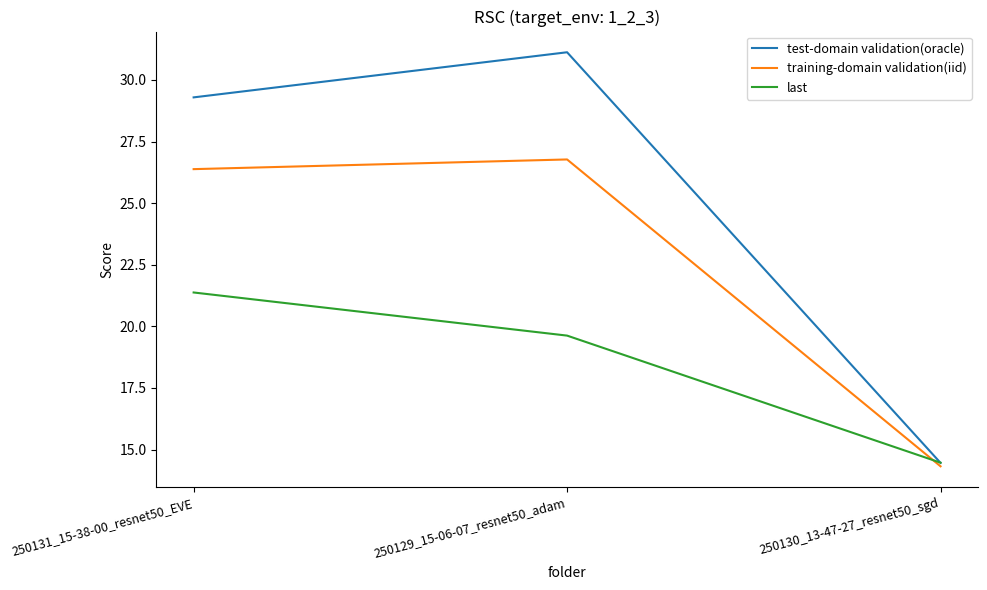

What position from the right is 250129_15-06-07_resnet50_adam?

2